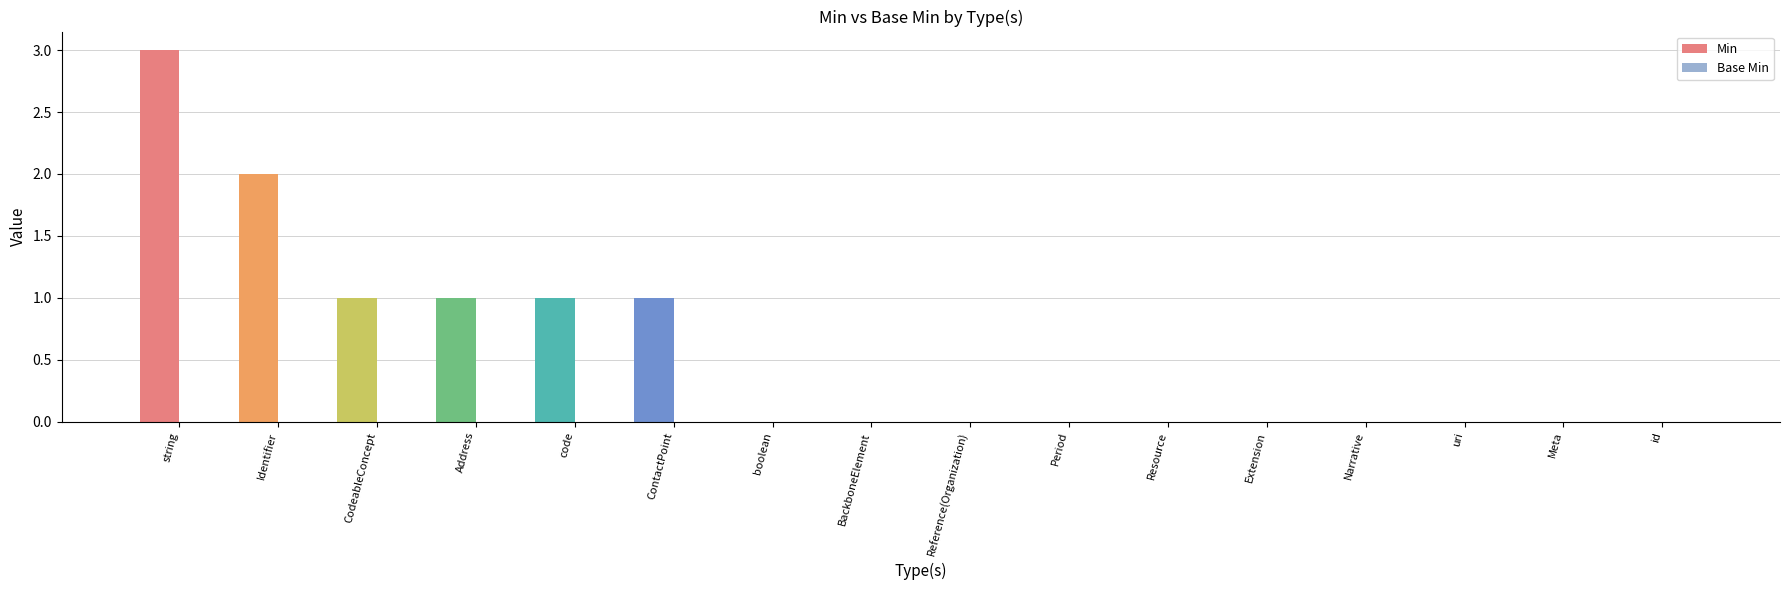

Are the bars horizontal?

No